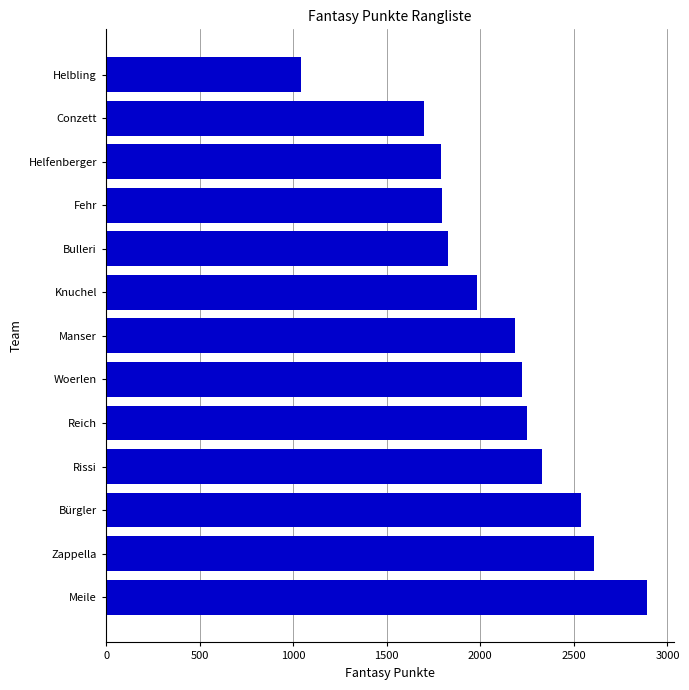

Is it true that the value at Bulleri is 1828?

True